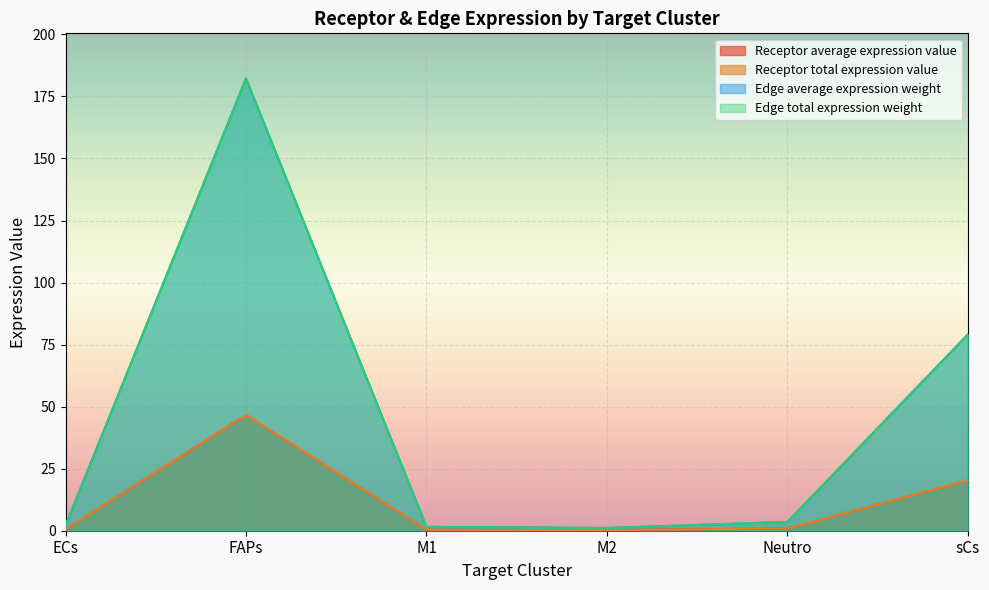

At ECs, list the series in order from largest to smallest.

Edge average expression weight, Edge total expression weight, Receptor average expression value, Receptor total expression value